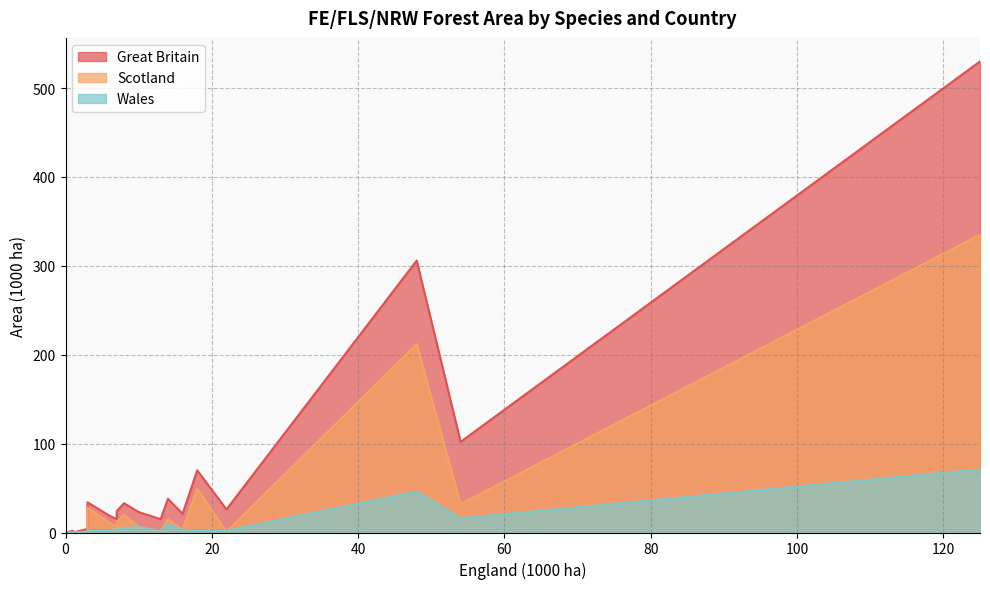

Reading right to left, list all the values displayed in this chart.

Great Britain: All broadleaves=102	Other broadleaves=38	Hawthorn=0	Willow=1	Alder=0	Hazel=1	Sweet chestnut=1	Birch=19	Ash=4	Sycamore=2	Beech=15	Oak=21	All conifers=530	Other conifers=15	Lodgepole pine=34	Douglas fir=23	Larches=33	Norway spruce=24	Corsican pine=26	Scots pine=70	Sitka spruce=306
Scotland: All broadleaves=32	Other broadleaves=15	Hawthorn=0	Willow=1	Alder=0	Hazel=0	Sweet chestnut=0	Birch=11	Ash=0	Sycamore=0	Beech=1	Oak=3	All conifers=335	Other conifers=6	Lodgepole pine=28	Douglas fir=6	Larches=20	Norway spruce=12	Corsican pine=1	Scots pine=49	Sitka spruce=212
Wales: All broadleaves=16	Other broadleaves=9	Hawthorn=0	Willow=0	Alder=0	Hazel=0	Sweet chestnut=0	Birch=2	Ash=1	Sycamore=0	Beech=2	Oak=3	All conifers=71	Other conifers=3	Lodgepole pine=2	Douglas fir=6	Larches=5	Norway spruce=5	Corsican pine=2	Scots pine=2	Sitka spruce=46